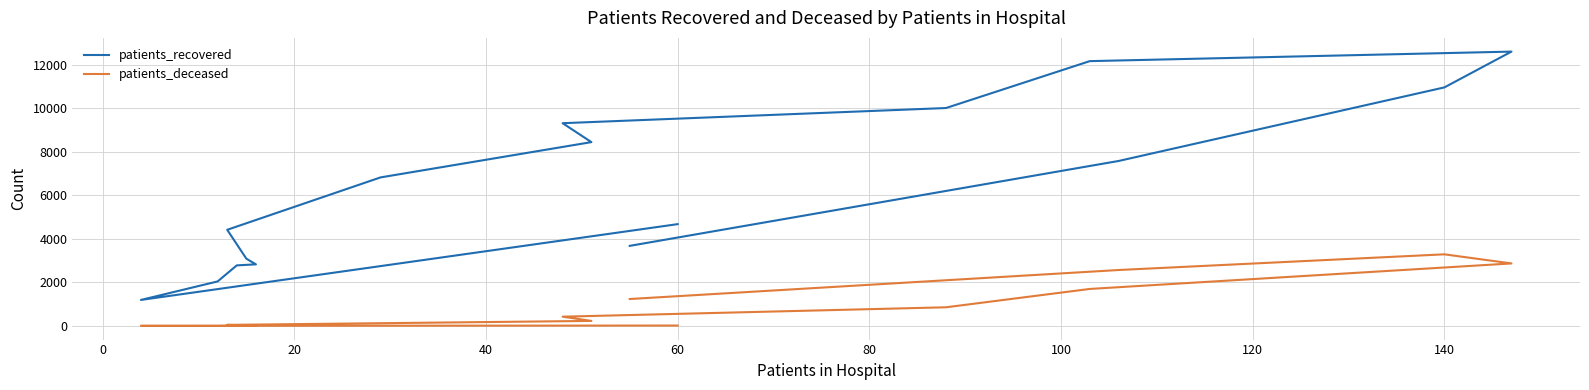

True or false: patients_deceased and patients_recovered cross at least once.

False